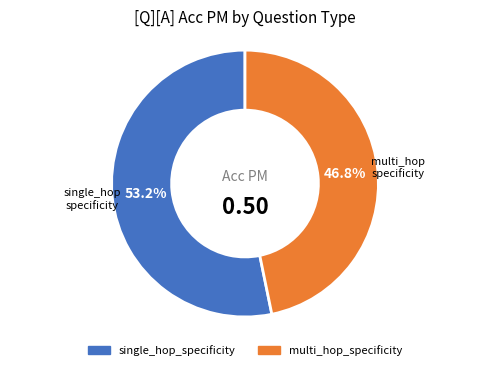

Is it true that single_hop_specificity is 8% of the pie?

False